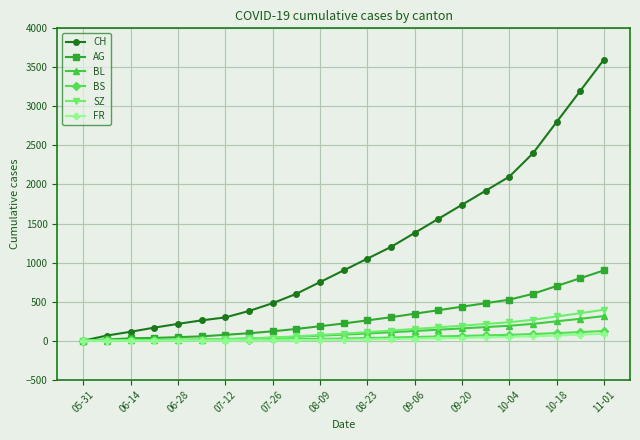

Which series has the widest spread of values?

CH